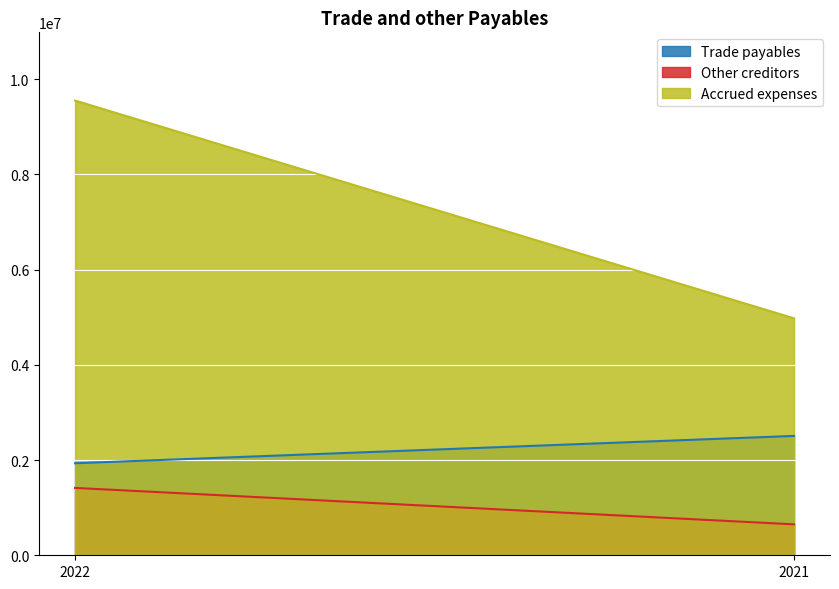

What is the sum of the Accrued expenses values at 2022 and 2021?

14527068